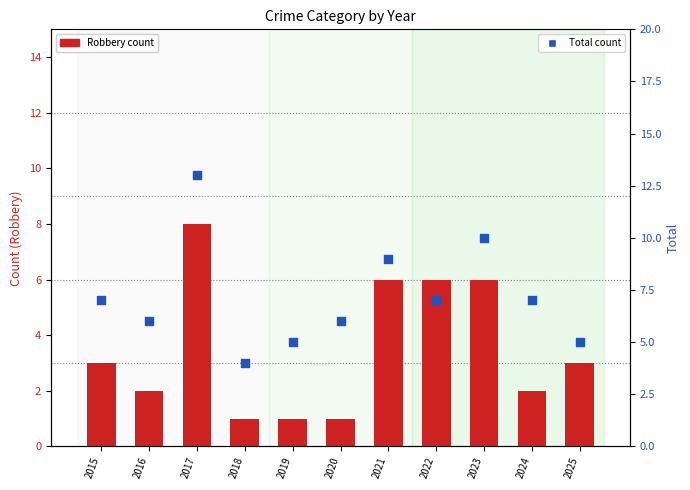

Which series has the largest Y range (max minus min)?

Total